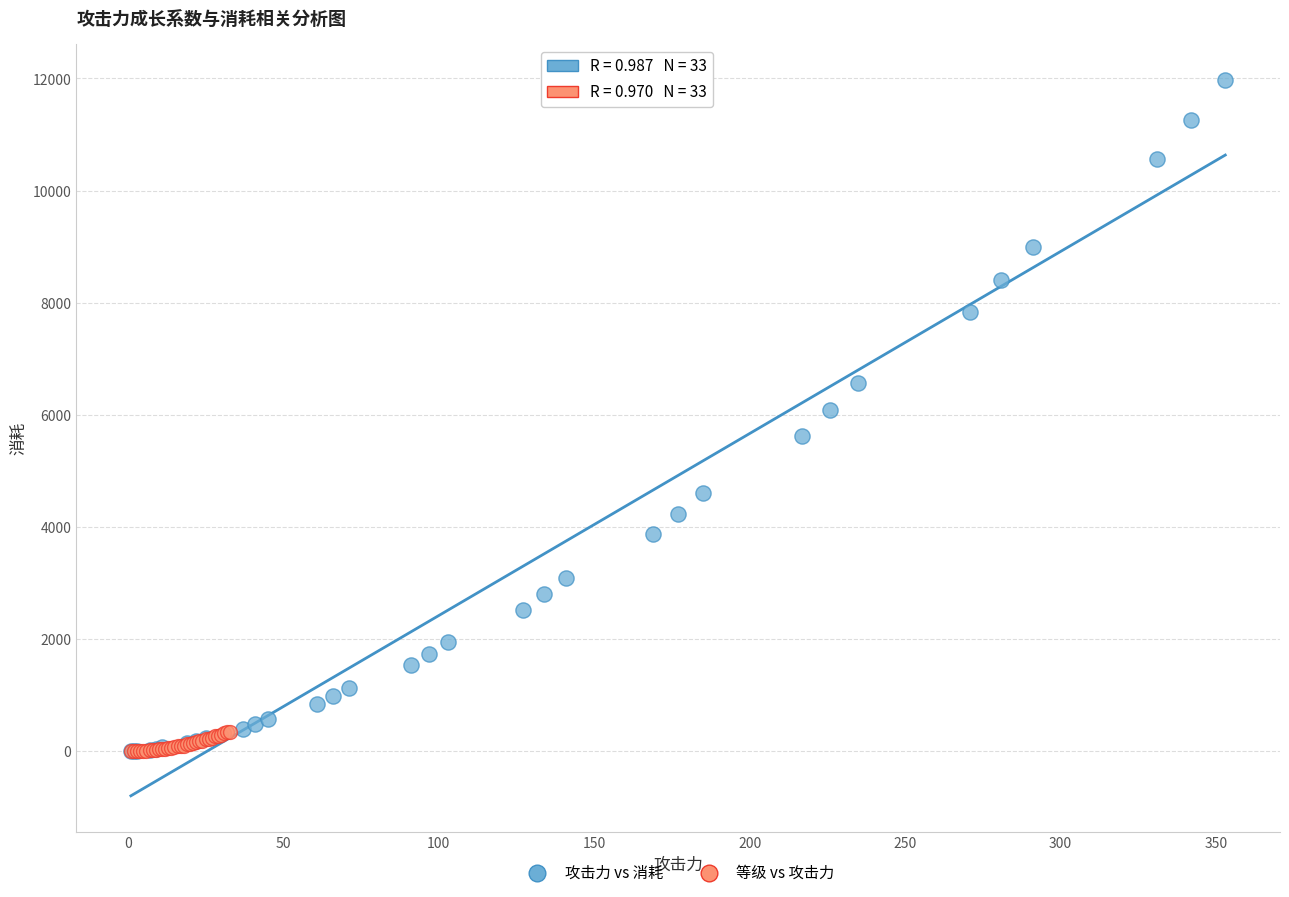

Which series has the widest spread of Y values?

攻击力 vs 消耗